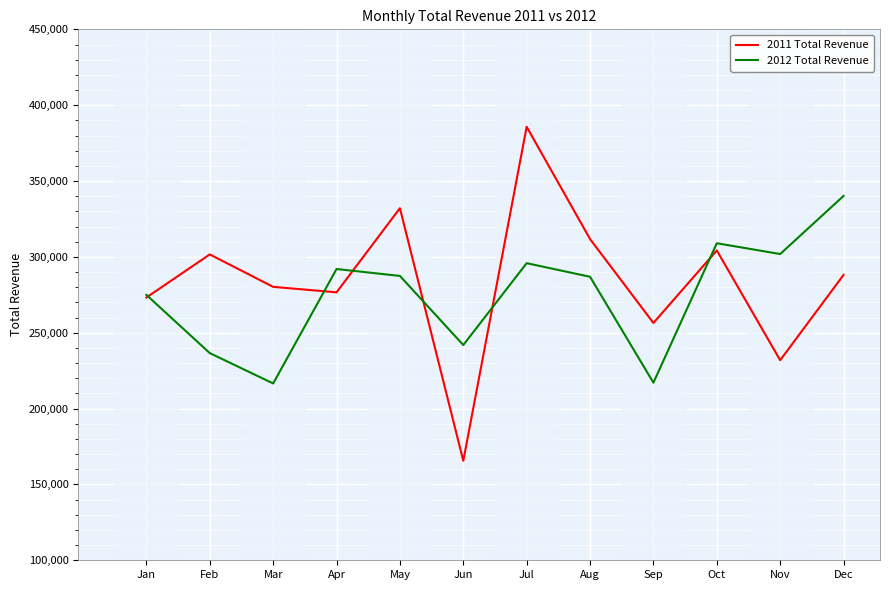

Which label corresponds to the largest value in the chart?

Jul